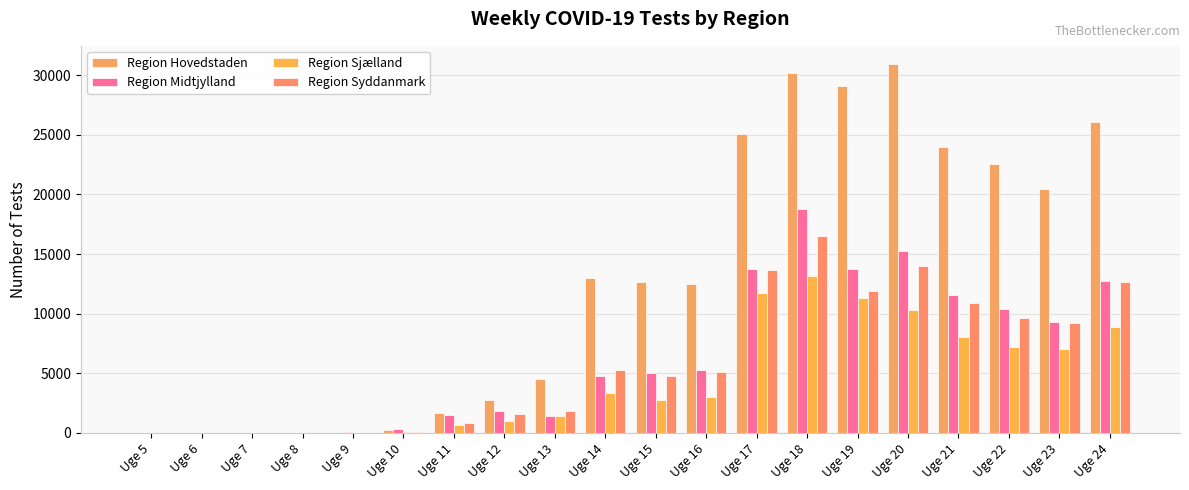

Which series changed the most between Uge 5 and Uge 13?

Region Hovedstaden